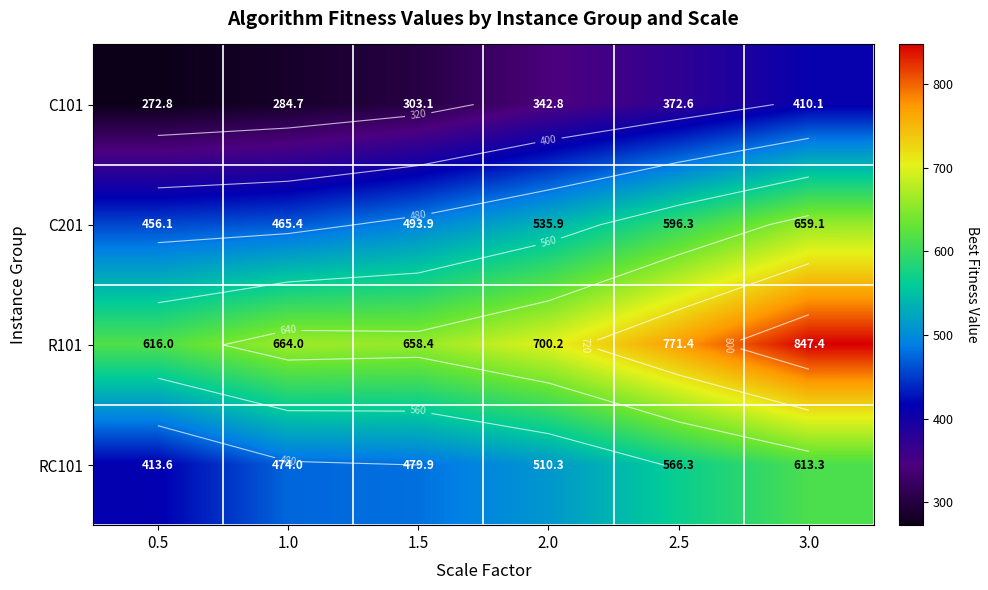

Is it true that C101 equals 342.8 at 2.0?

True